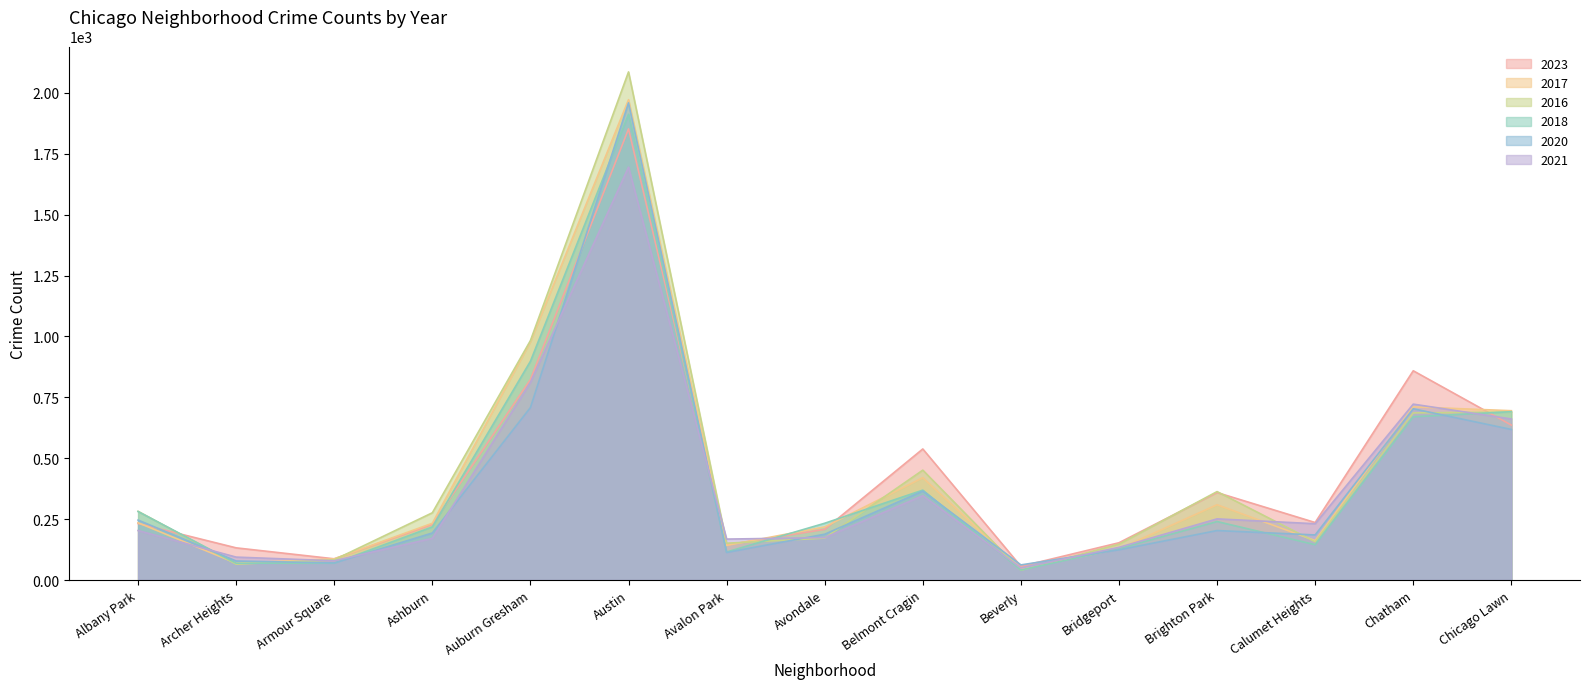

How many data points in 2016 are above 276?

7